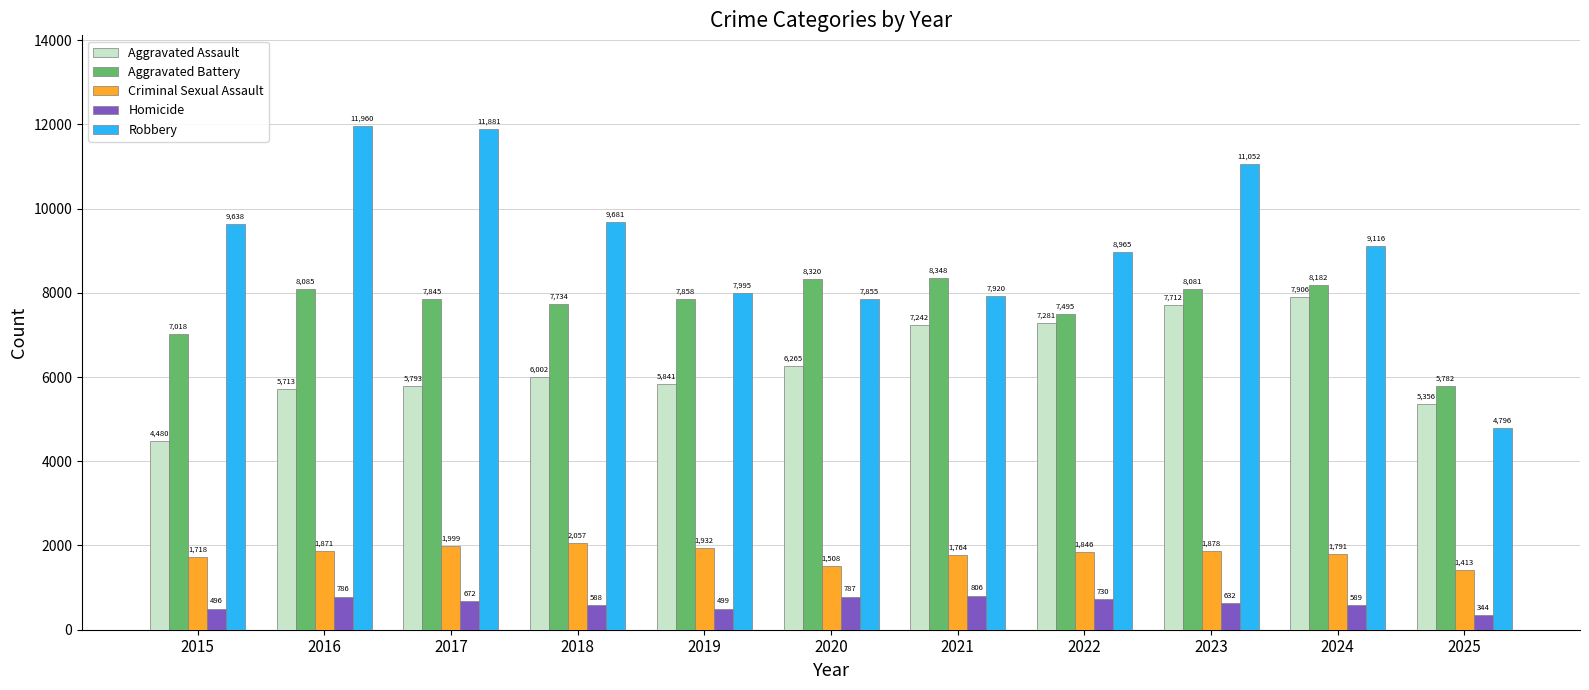

At which label is Aggravated Assault closest to 6193?

2020